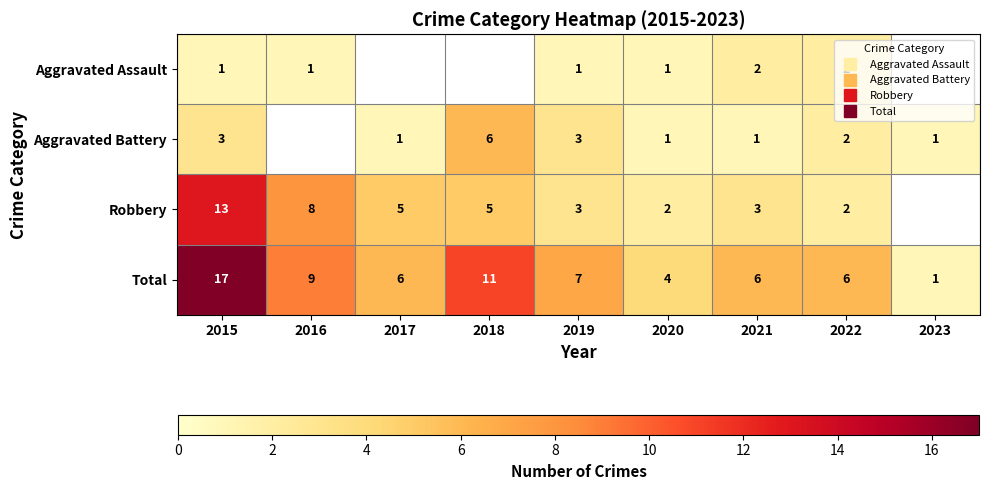

What is the sum of all Total values?

67.0